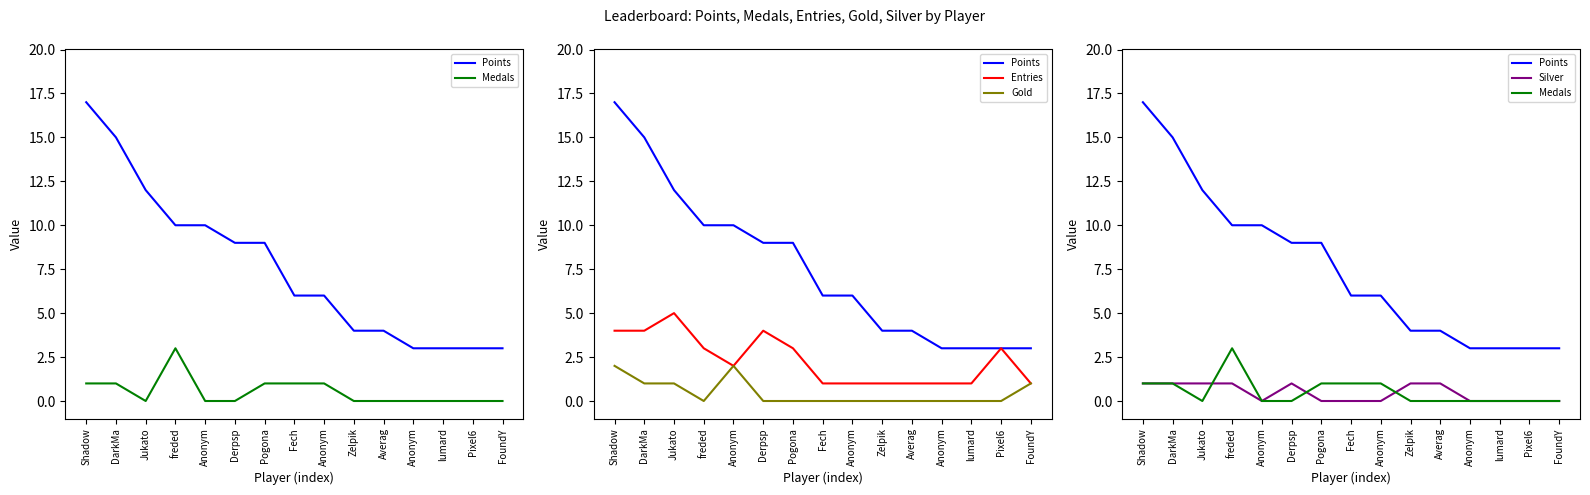

Rank the series by their maximum value, from lowest to highest.

Silver, Gold, Medals, Entries, Points